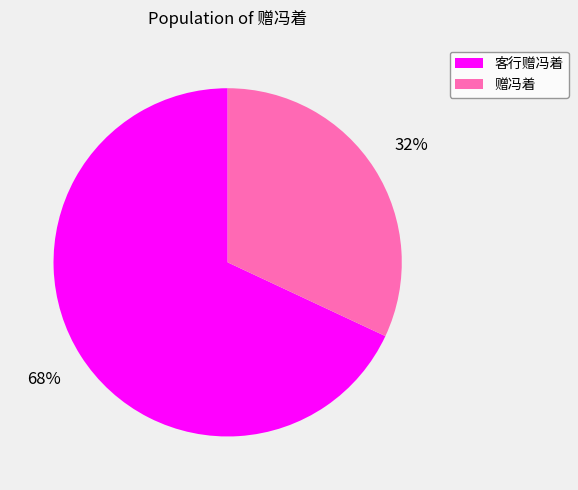

True or false: 赠冯着 accounts for 32% of the total.

True